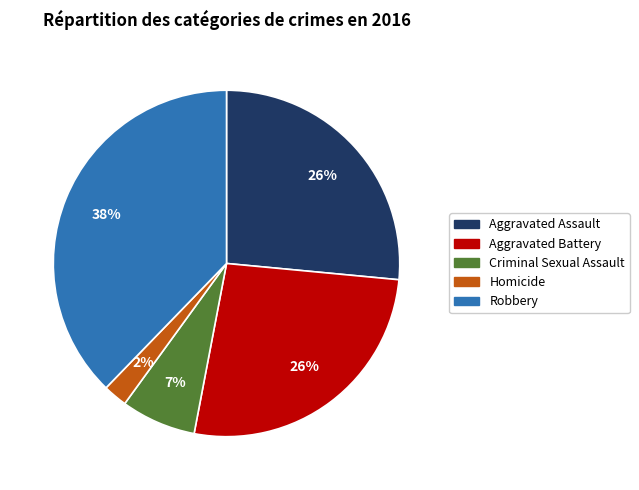

Is there any slice that represents more than half of the pie?

No